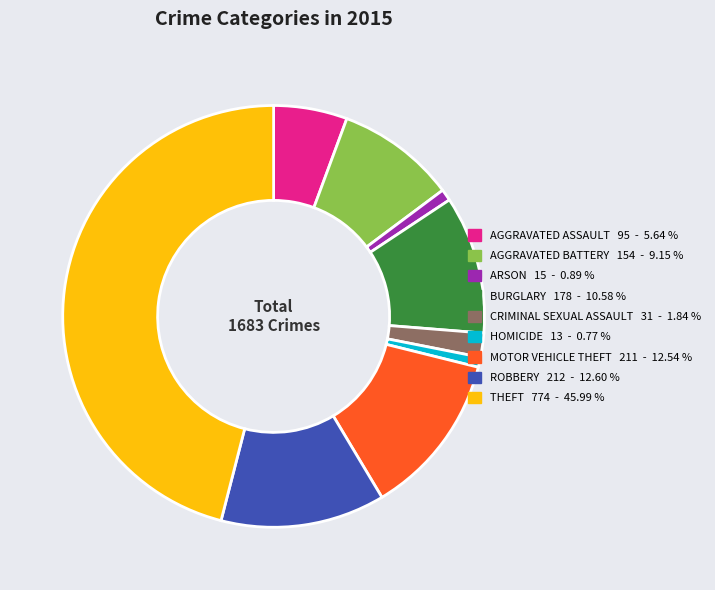

Is there any slice that represents more than half of the pie?

No